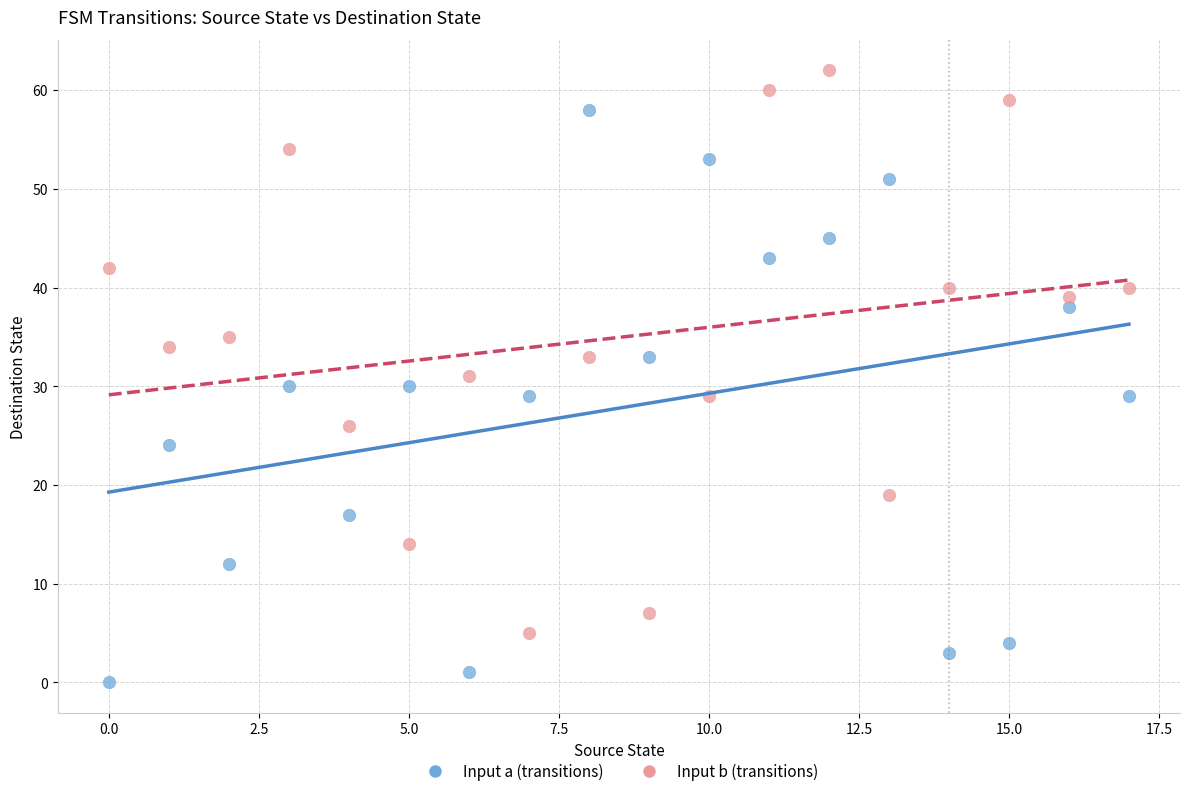

Which series has the widest spread of Y values?

Input a (transitions)